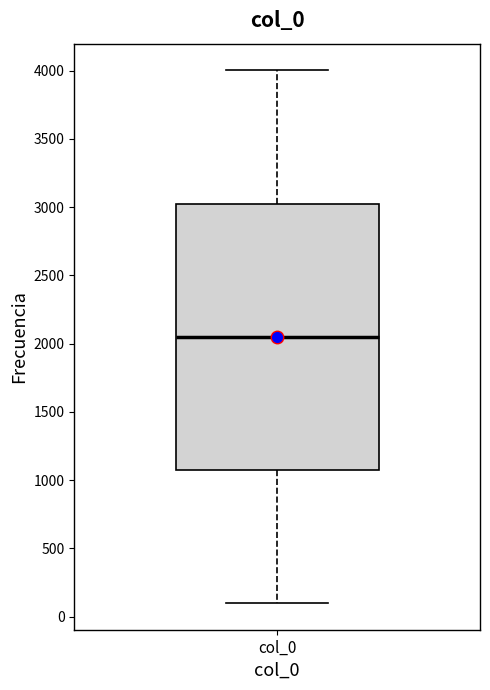

Where does the upper whisker of the box for col_0 end on the y-axis? The values are not printed on the chart, so give them approximately, as read against the axis.

4000